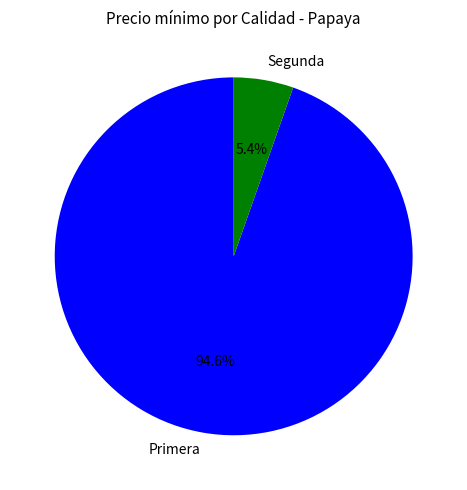

Which has a higher value, Segunda or Primera?

Primera